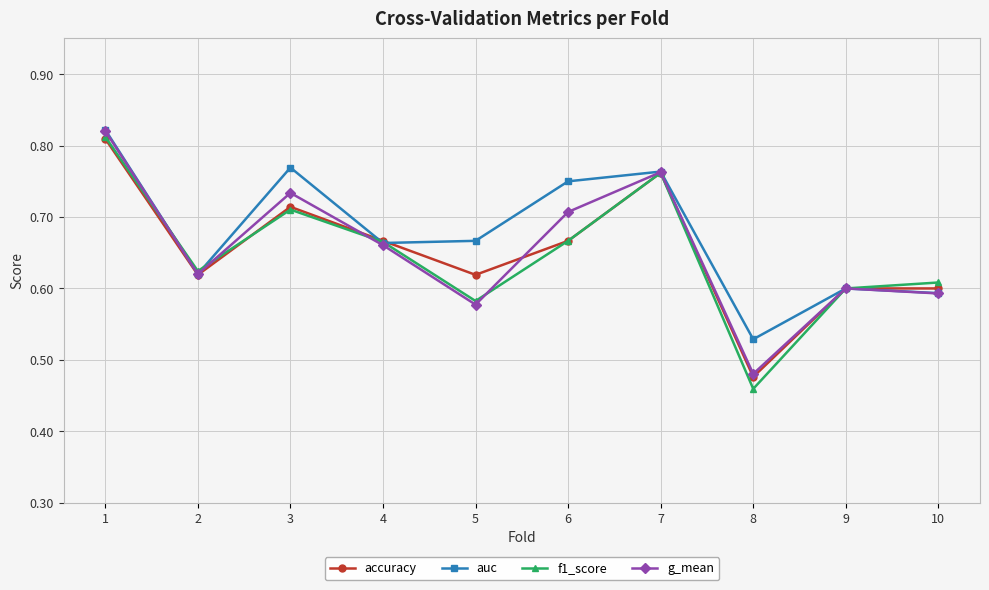

Which category has the lowest value across all series?

8